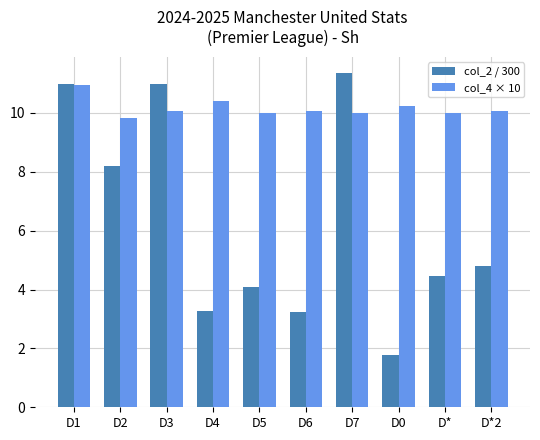

Which series changed the most between D1 and D0?

col_2 / 300